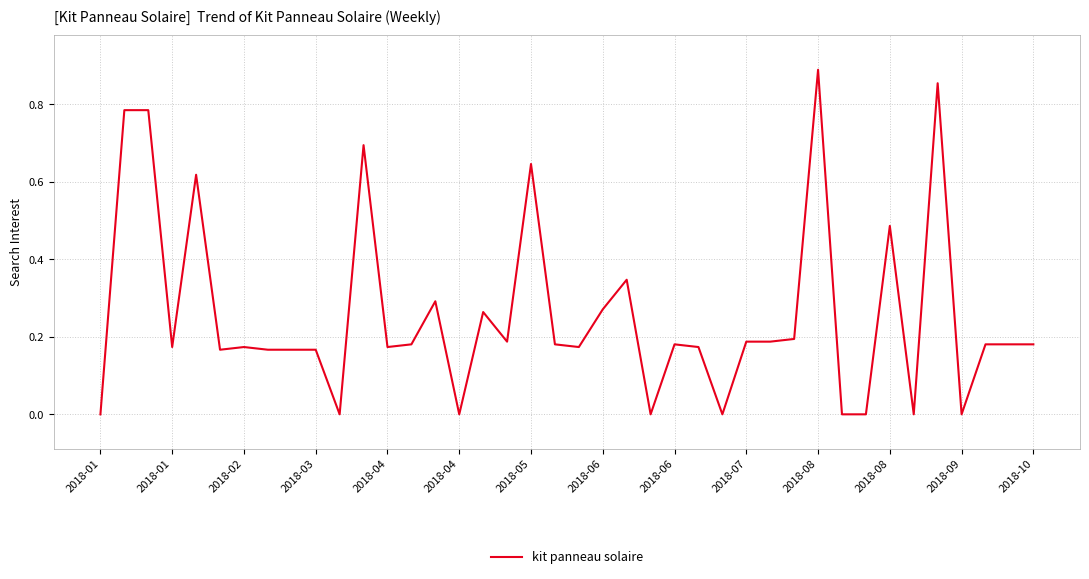

What is the average value?

0.3